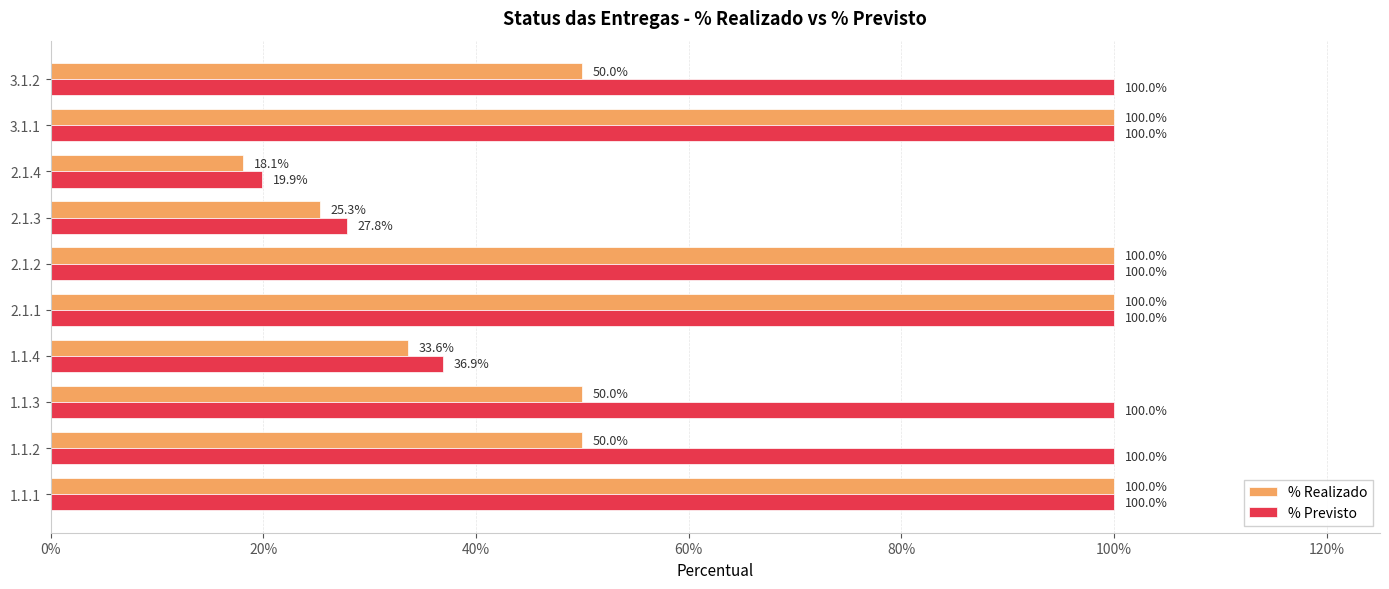

What is the minimum value shown in the chart?

0.2